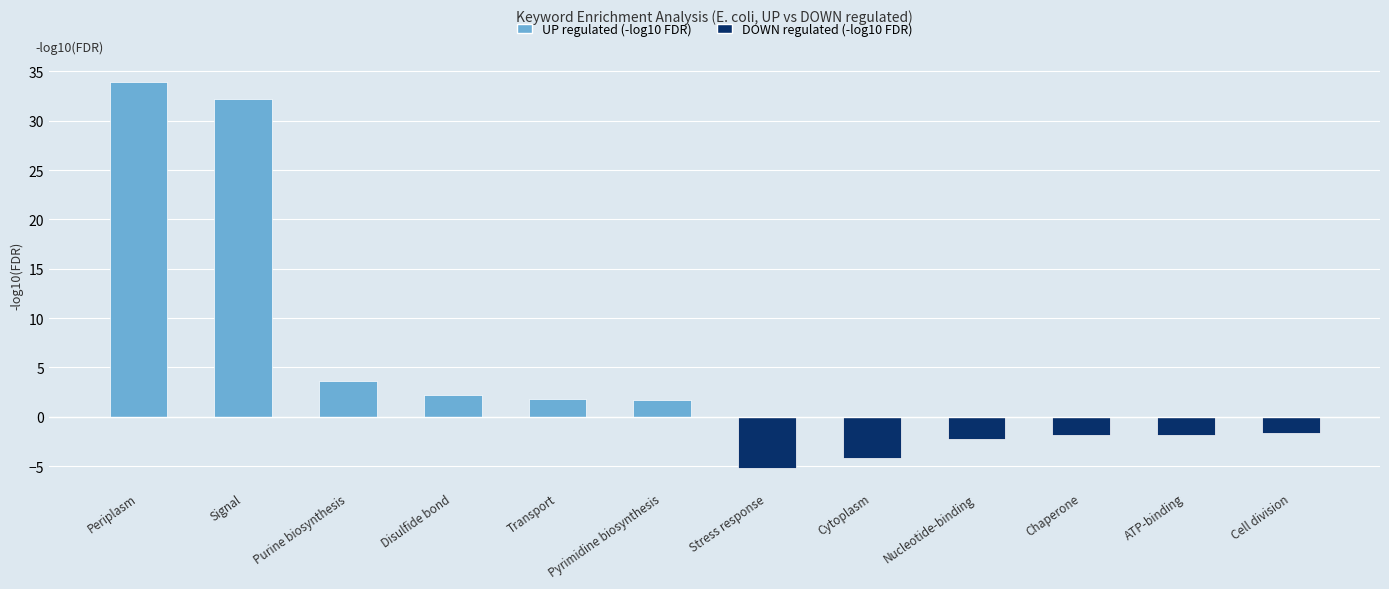

Which series has the largest range (max minus min)?

UP regulated (-log10 FDR)